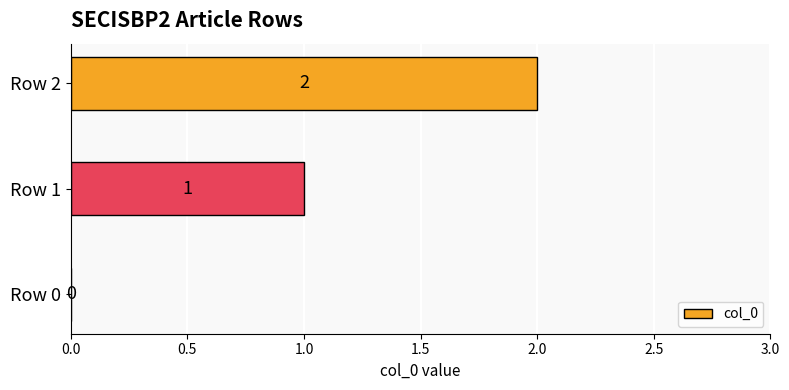

How many values are between 0 and 2?

3